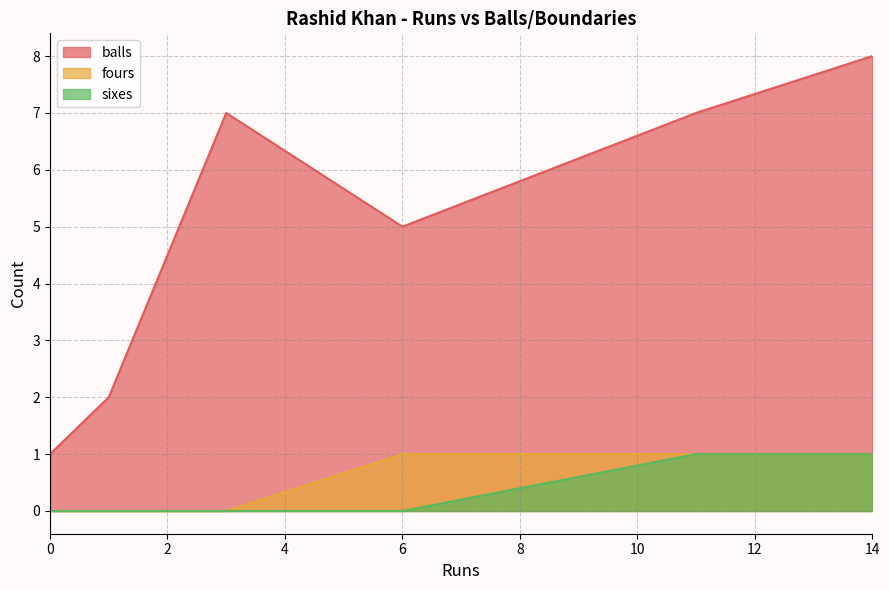

Does the chart have visible grid lines?

Yes